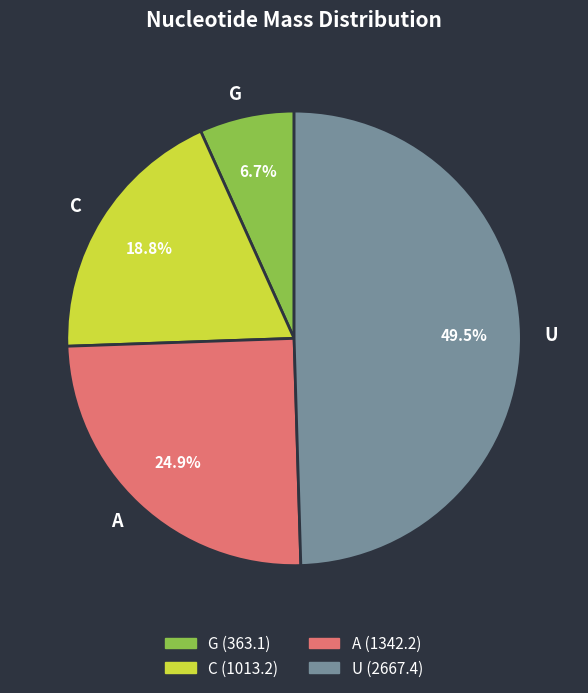

What is the smallest slice in the pie chart?

G